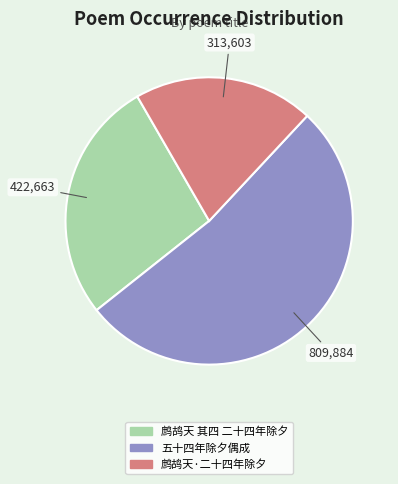

Approximately how many times larger is the value at 五十四年除夕偶成 compared to 鹧鸪天 其四 二十四年除夕?

1.9